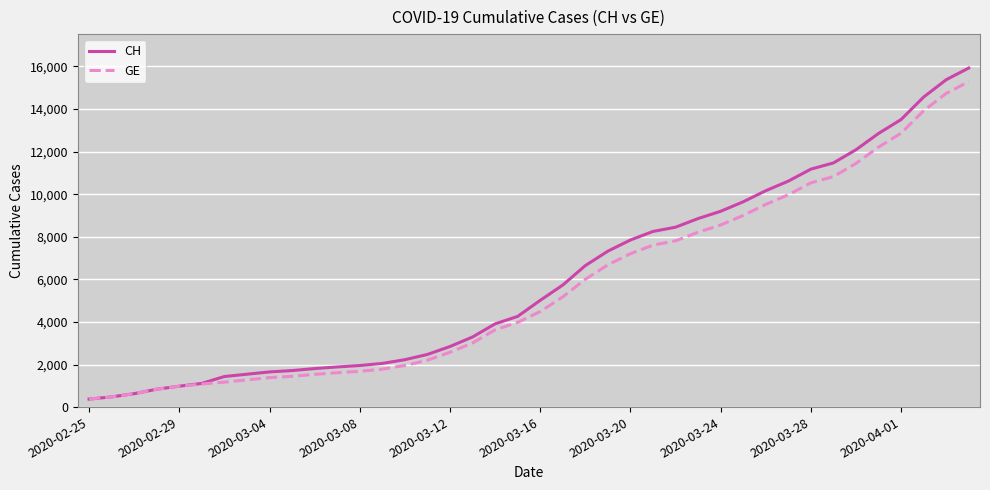

Which series has the widest spread of values?

CH